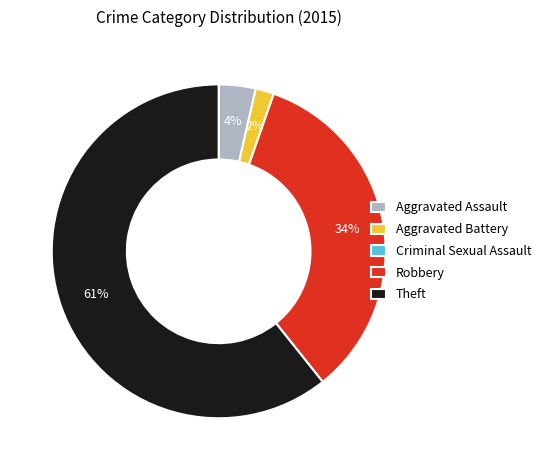

To the nearest percent, what is the average slice percentage?

20%